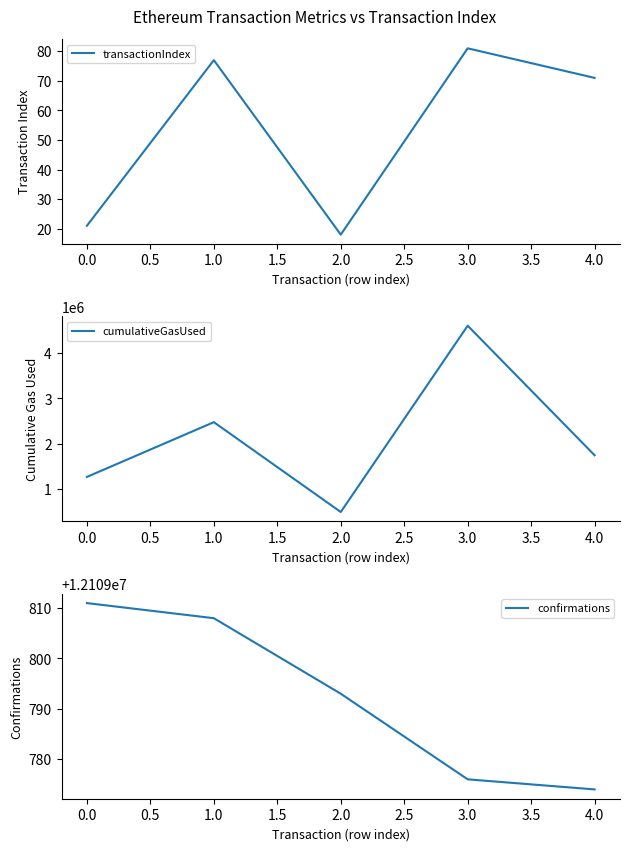

What is the sum of the transactionIndex values at 4.0 and 0.0?

92